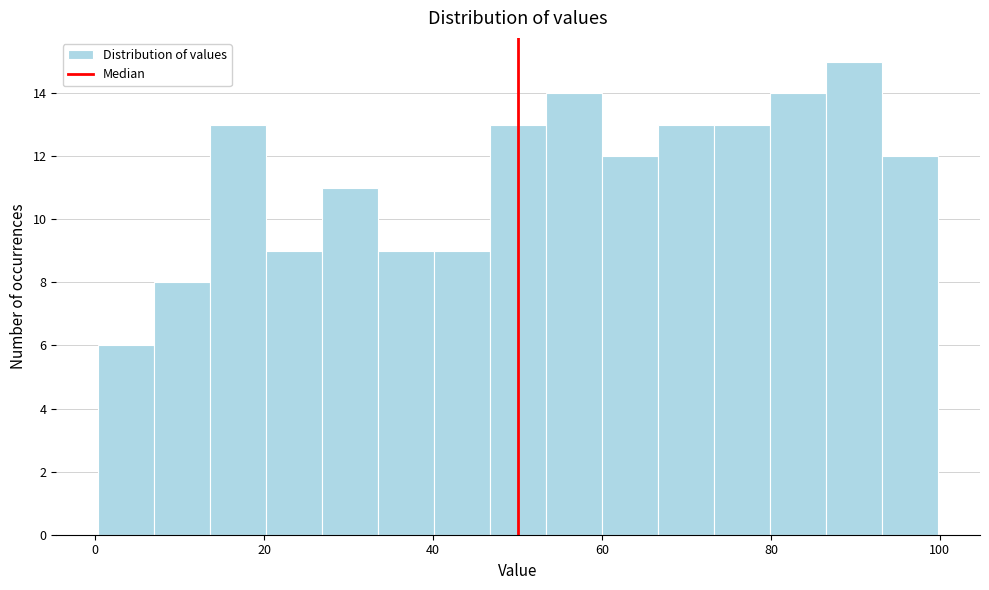

Read against the x-axis, roughly where is the centre of the tallest bar?

90